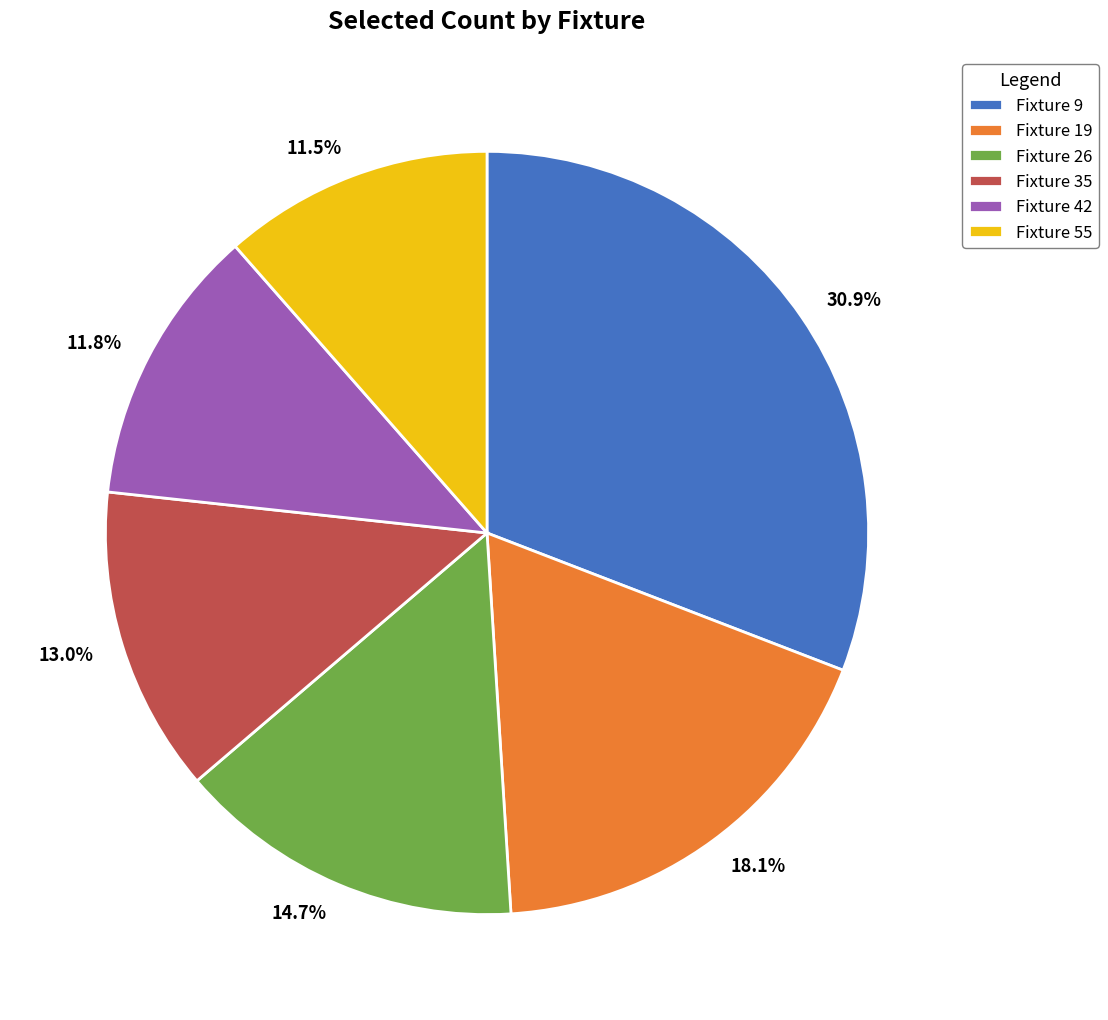

Between Fixture 19 and Fixture 26, which is larger?

Fixture 19